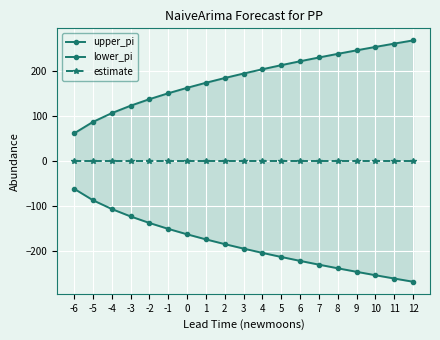

What is the maximum value for upper_pi?

267.9